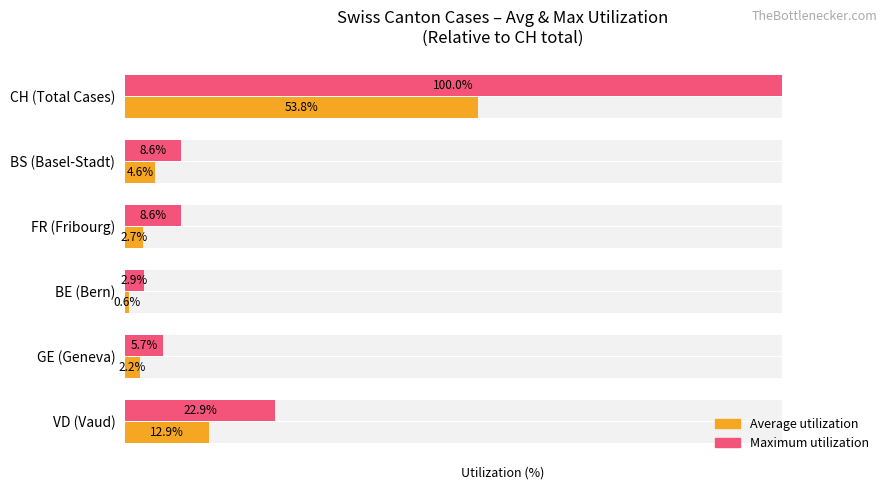

What is the value of the Maximum utilization bar at the 2nd from the left?

8.6